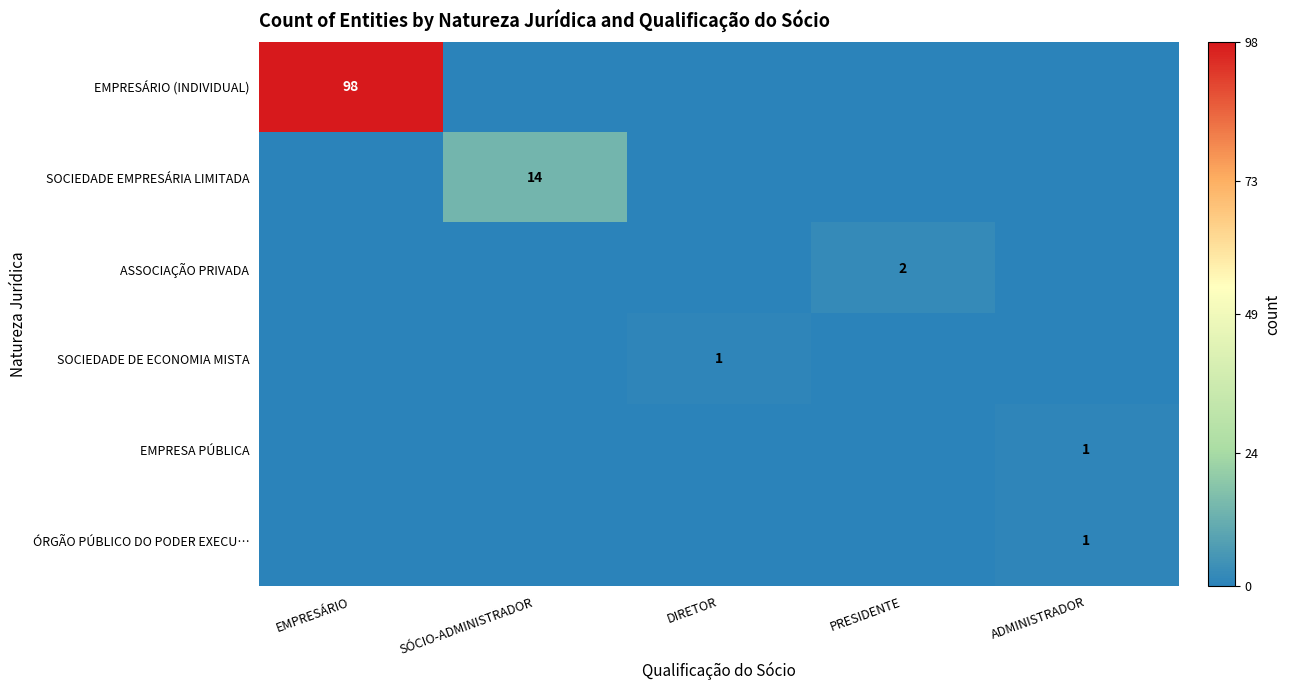

The SOCIEDADE EMPRESÁRIA LIMITADA series shows 14 at SÓCIO-ADMINISTRADOR. True or false?

True